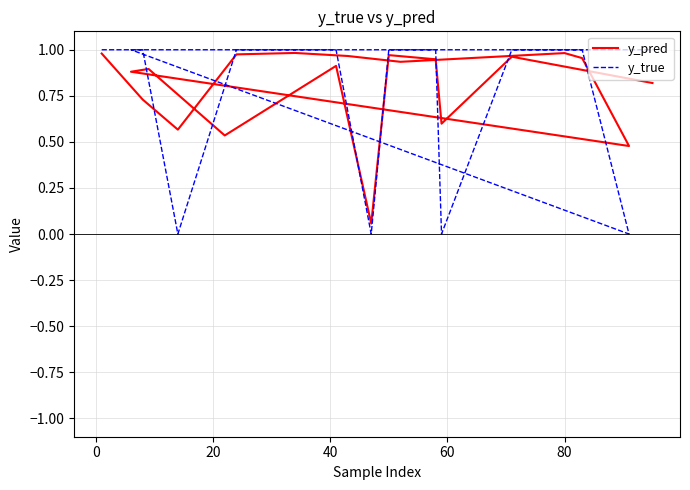

Rank the series by their average value, from highest to lowest.

y_pred, y_true